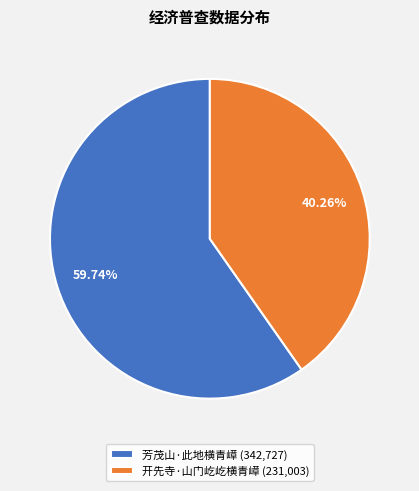

Which slice is the largest?

芳茂山·此地横青嶂